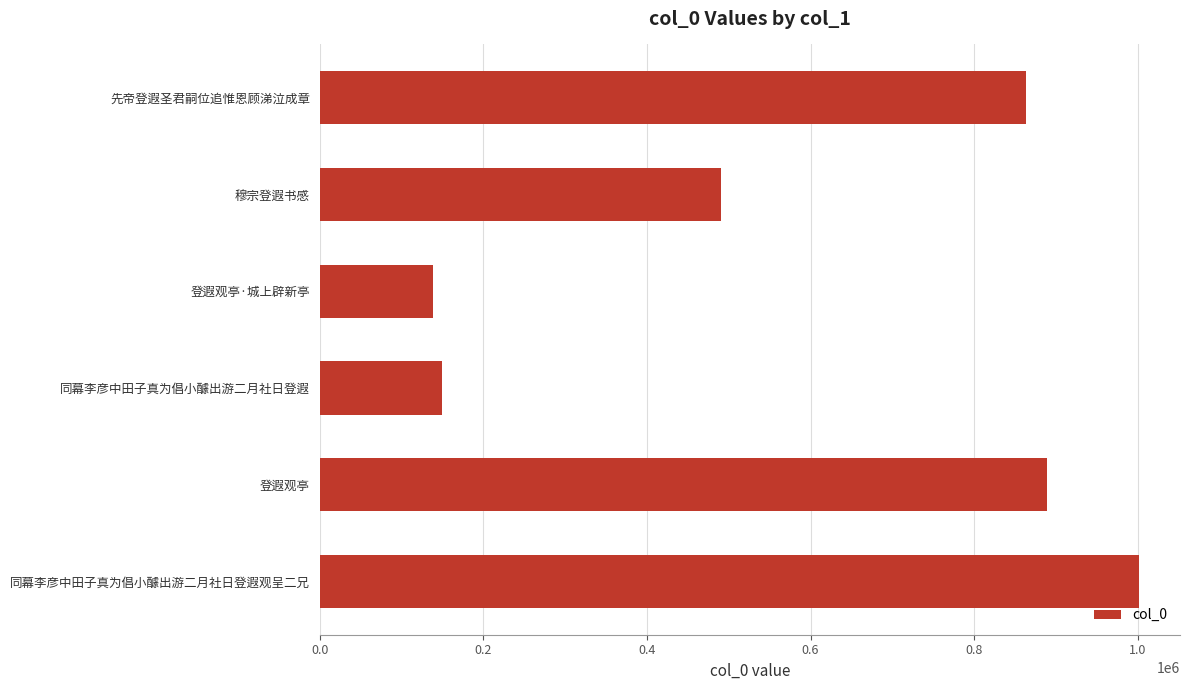

Rank the categories by value from highest to lowest.

同幕李彦中田子真为倡小醵出游二月社日登遐观呈二兄, 登遐观亭, 先帝登遐圣君嗣位追惟恩顾涕泣成章, 穆宗登遐书感, 同幕李彦中田子真为倡小醵出游二月社日登遐, 登遐观亭·城上辟新亭